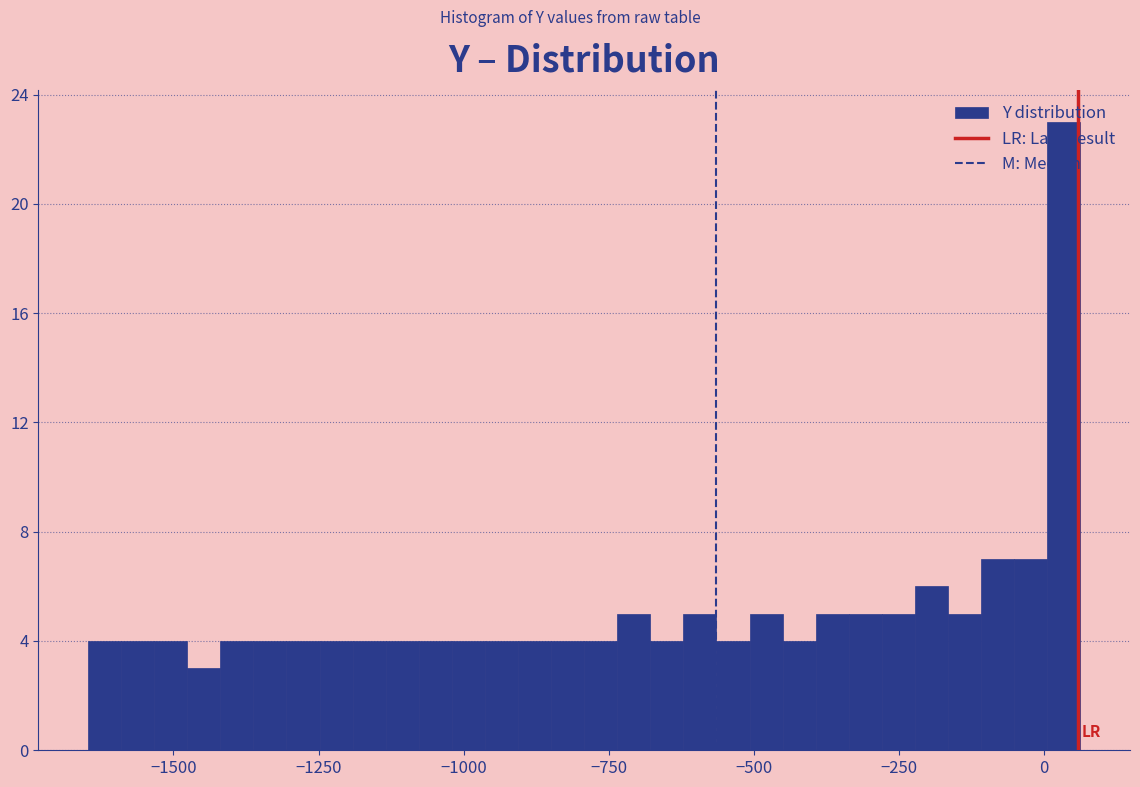

Around what value on the x-axis is the tallest bar? Give the approximate position of its centre, as read against the axis.

50